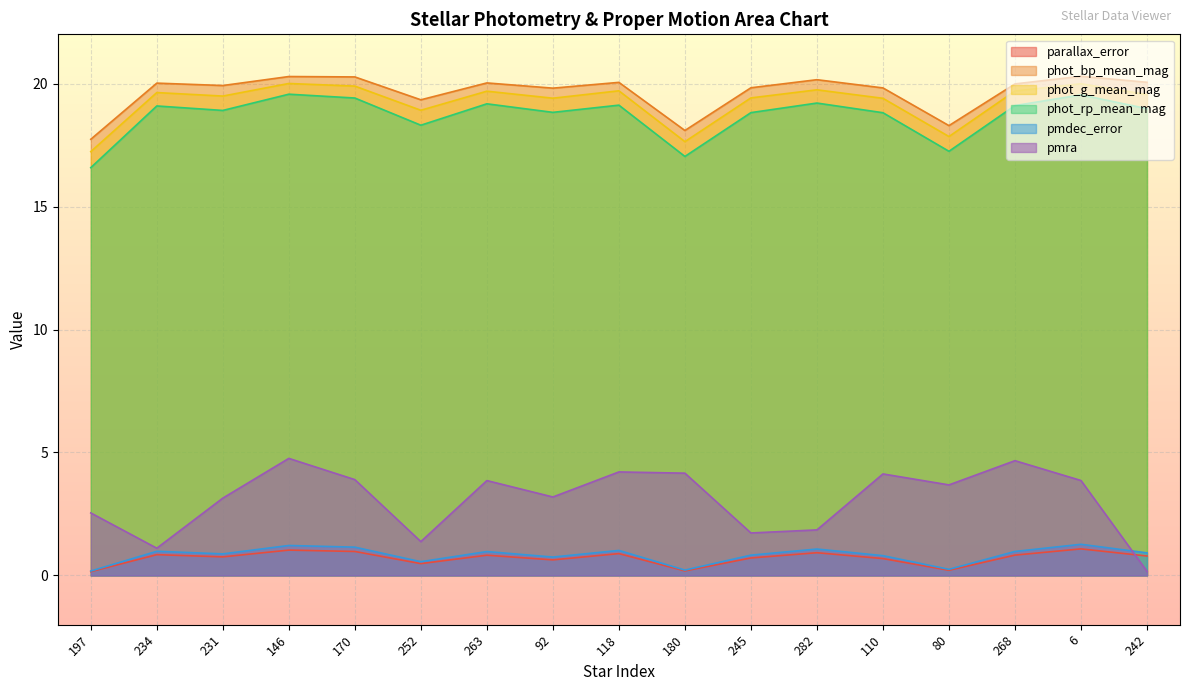

At which category does the chart reach its peak across all series?

6